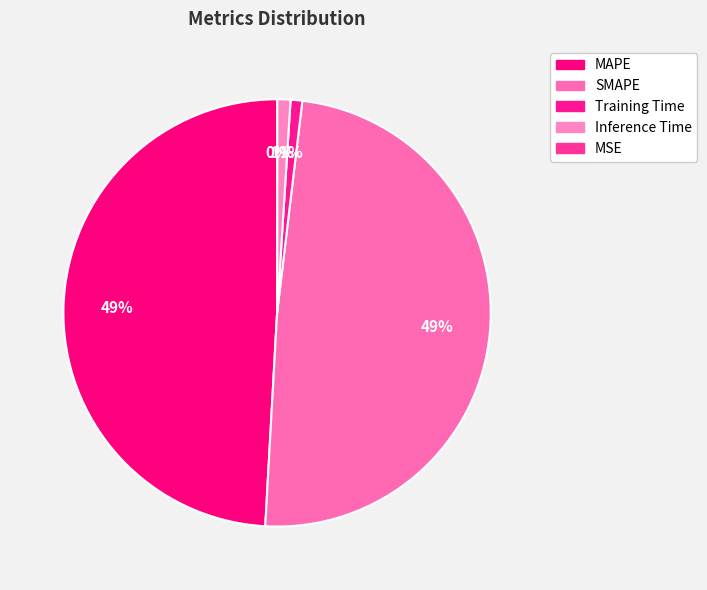

To the nearest percent, what portion does Inference Time represent?

1%